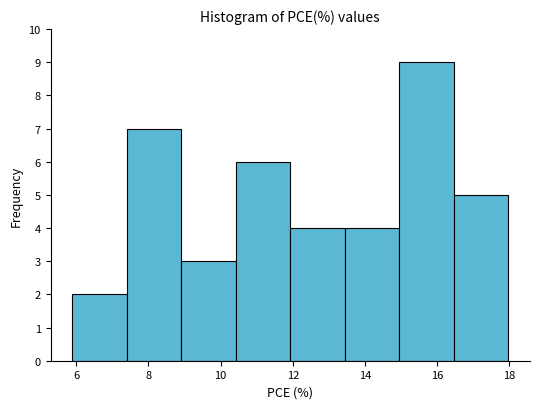

Reading left to right, transcribe this chart: for each bar, give the range it covers on the x-axis and its height. Neither the bar edges nor the heights are printed on the chart, so give them approximately, as read against the axes.

5.8 to 7.4: 2
7.4 to 9.0: 7
9.0 to 10.4: 3
10.4 to 12.0: 6
12.0 to 13.4: 4
13.4 to 15.0: 4
15.0 to 16.4: 9
16.4 to 18.0: 5